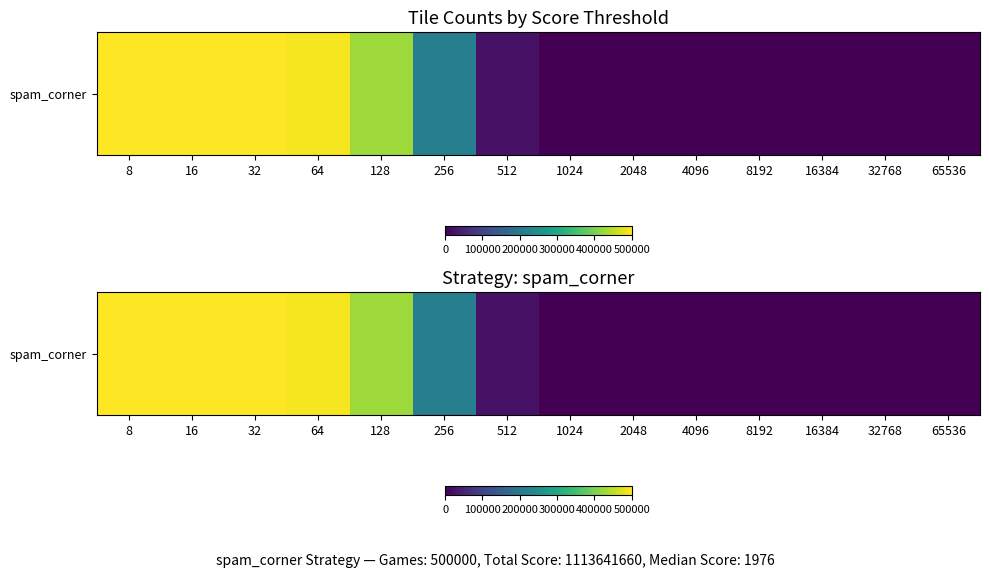

Rank the categories by value from highest to lowest.

8, 16, 32, 64, 128, 256, 512, 1024, 2048, 4096, 8192, 16384, 32768, 65536